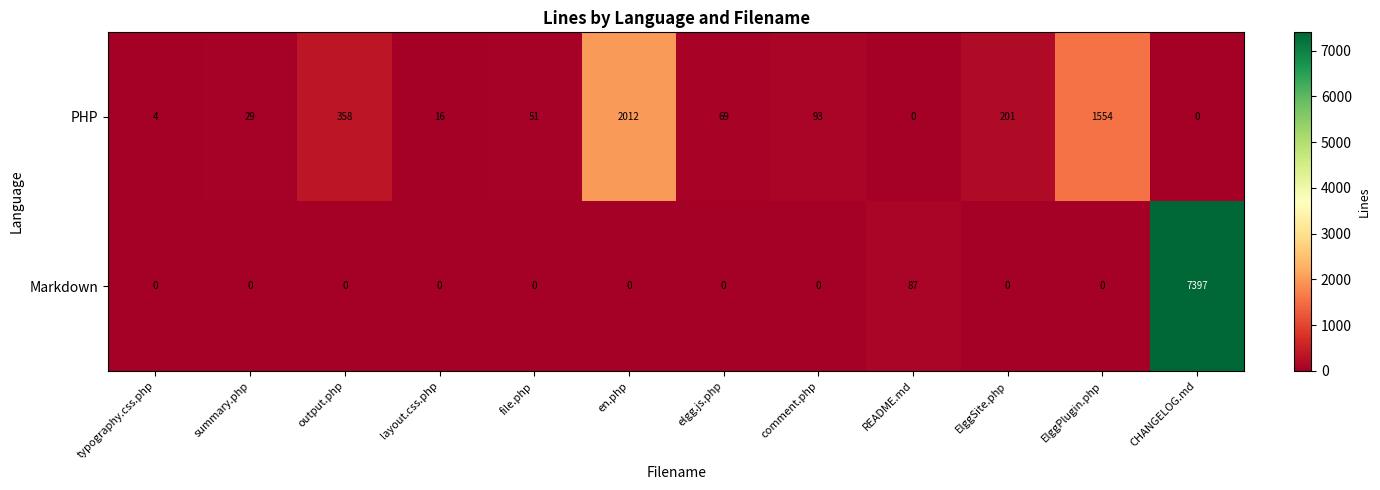

How many data points does each series have?

12